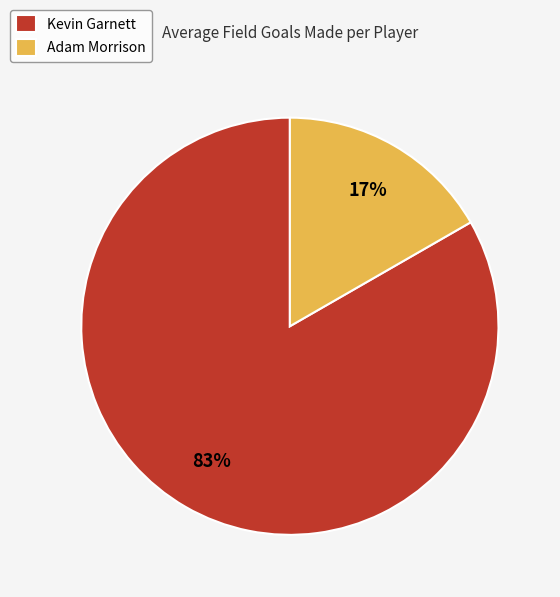

Is there a majority slice in this chart?

Yes